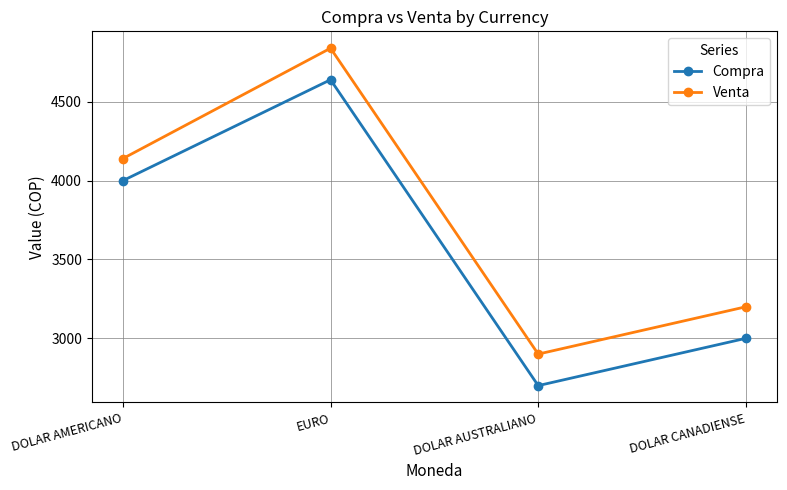

What is the highest value of the Compra series?

4640